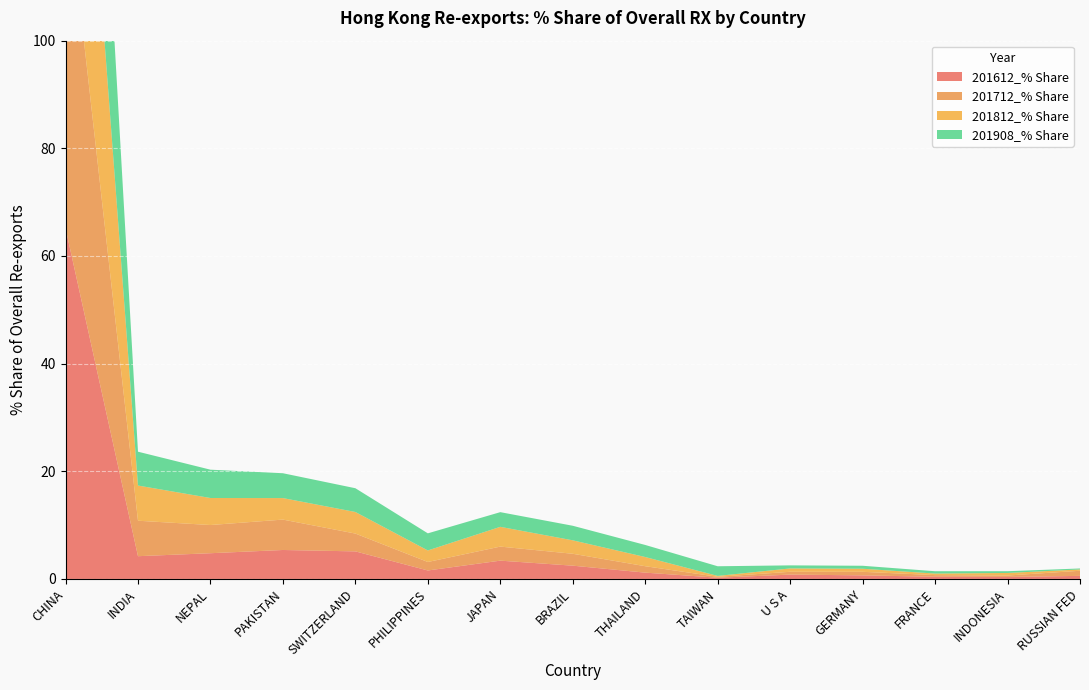

Reading left to right, extract all data points from this chart.

201612_% Share: 65.2	4.2	4.8	5.4	5.1	1.6	3.4	2.5	1.2	0.2	0.8	0.7	0.4	0.4	0.6
201712_% Share: 65.1	6.6	5.2	5.6	3.3	1.6	2.6	2.2	1.2	0.2	0.5	0.7	0.3	0.3	1.0
201812_% Share: 65.8	6.5	5.0	4.0	4.0	2.1	3.7	2.5	1.7	0.2	0.6	0.6	0.3	0.5	0.2
201908_% Share: 62.8	6.3	5.3	4.6	4.4	3.2	2.7	2.7	2.2	1.8	0.6	0.6	0.4	0.3	0.2